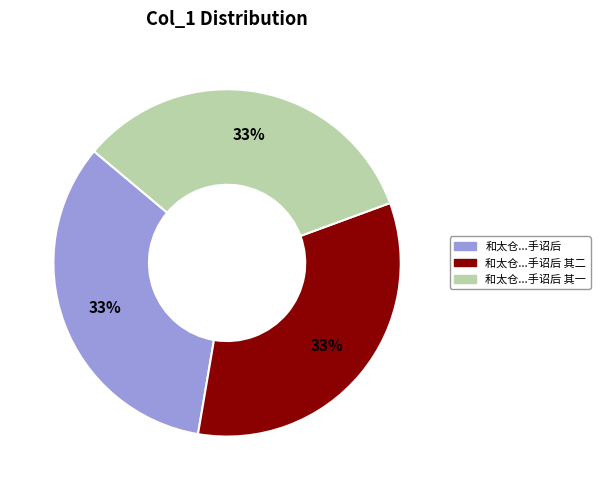

Is there a majority slice in this chart?

No